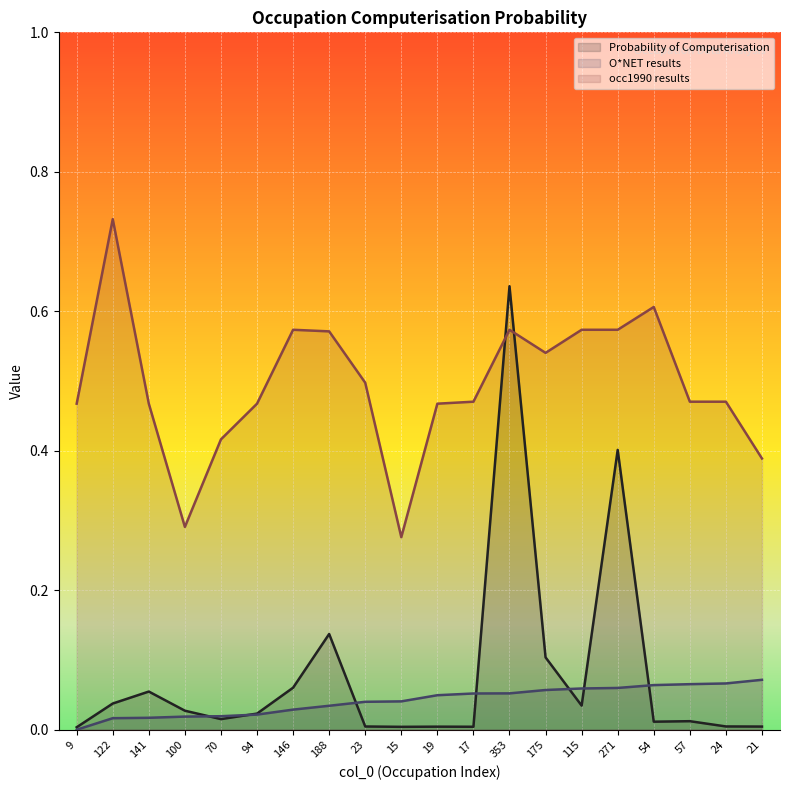

Where do Probability of Computerisation (line) and O*NET results (line) first cross each other?

100 and 70